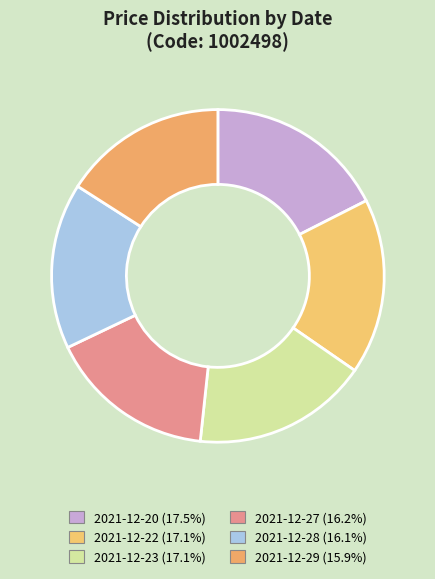

What is the ratio of the value at 2021-12-29 to the value at 2021-12-28?

1.0